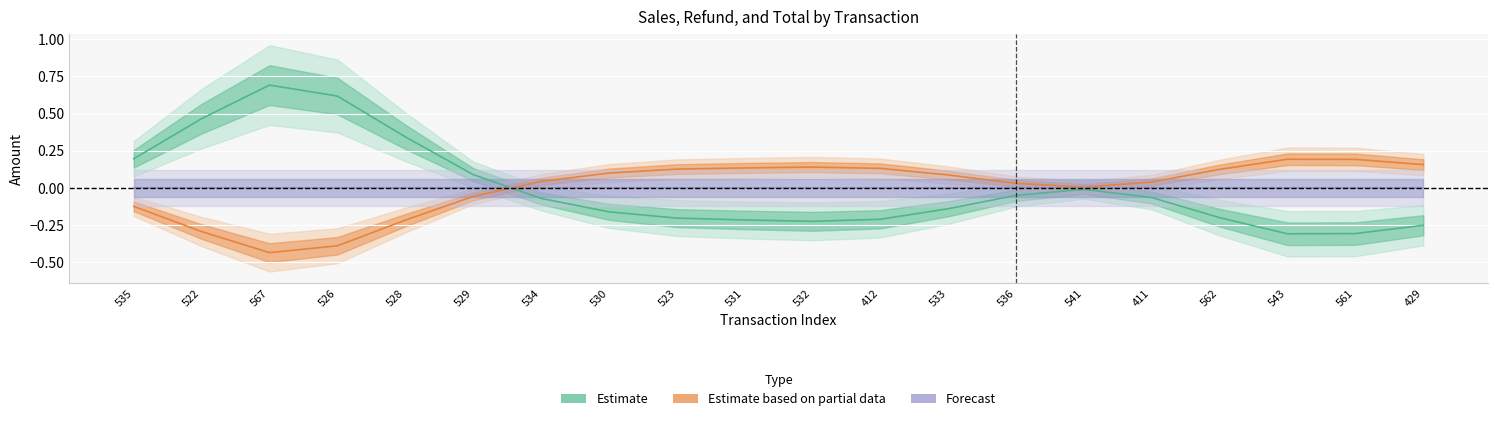

At which category does the chart reach its peak across all series?

567